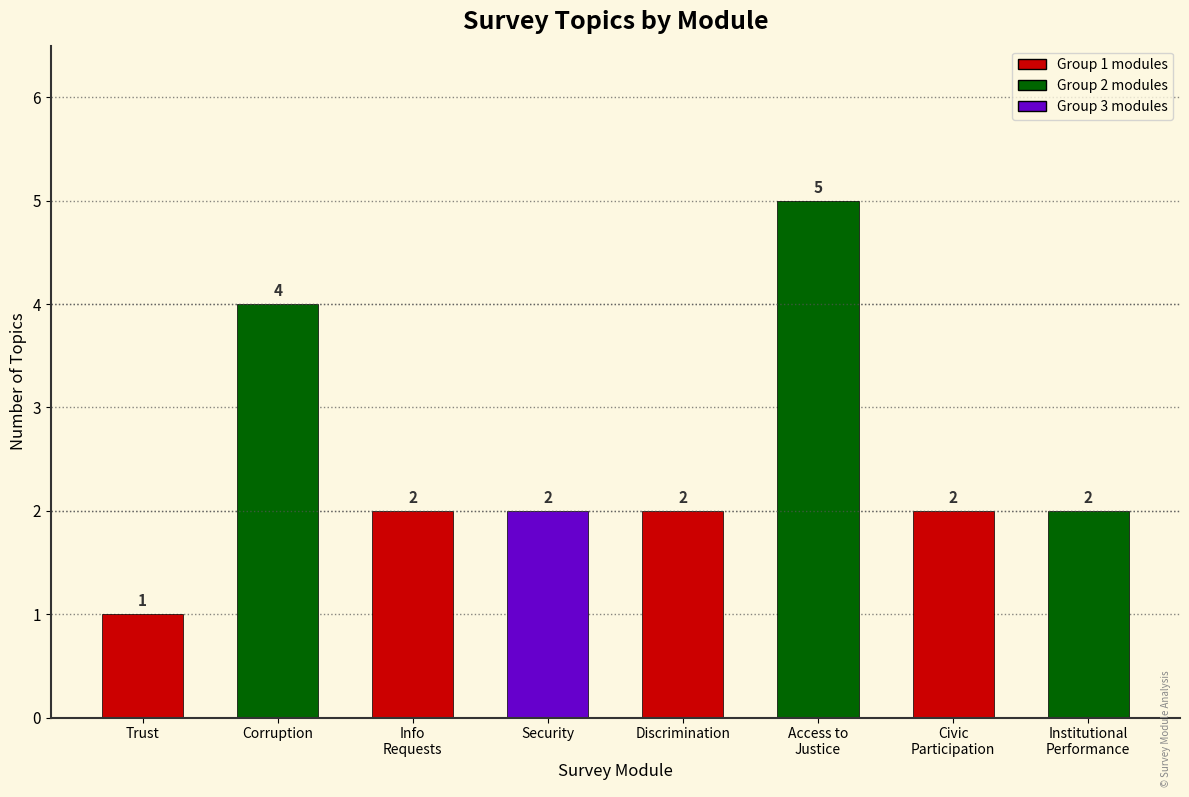

True or false: the data shows 2 at Security.

True